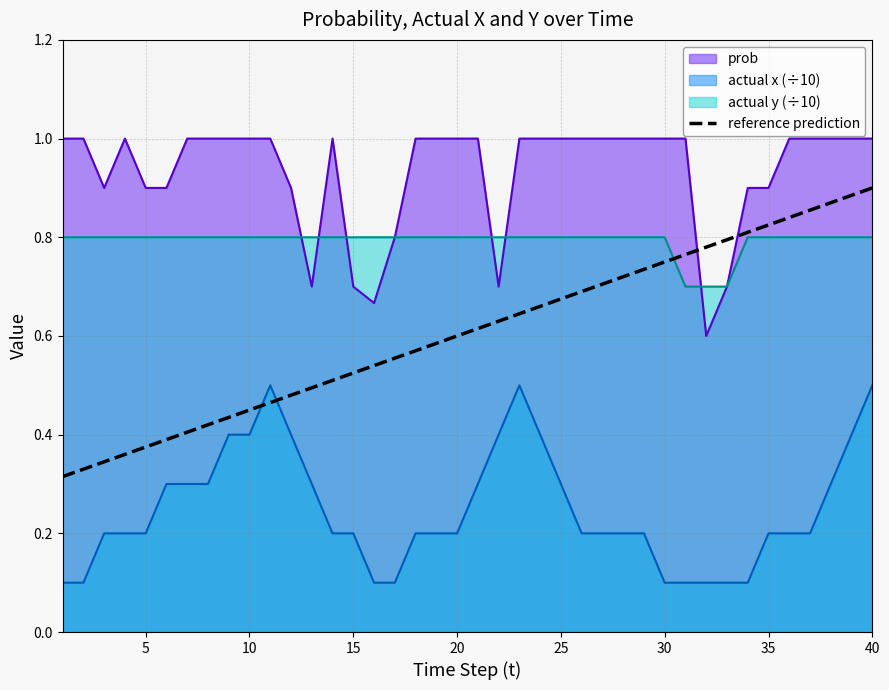

The value of prob at 20 is 0.3. True or false?

False